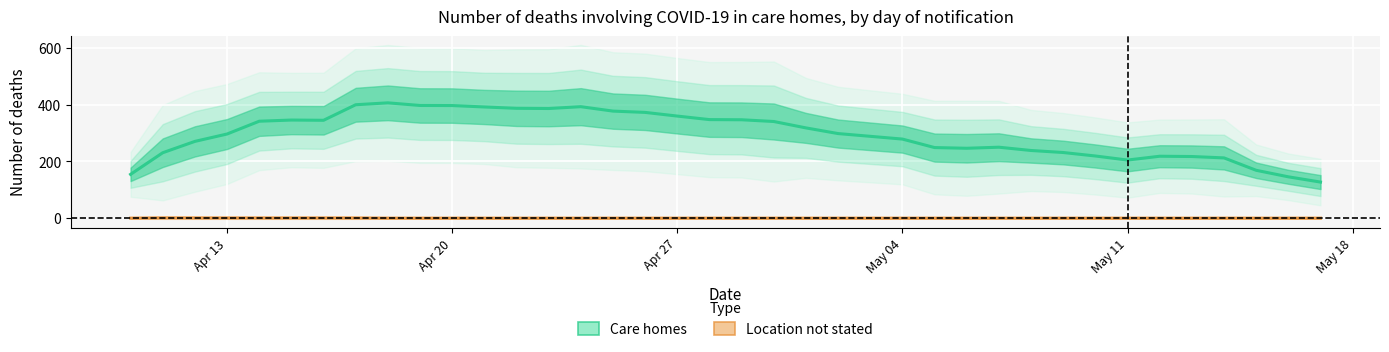

True or false: Location not stated and Care homes intersect in this chart.

False